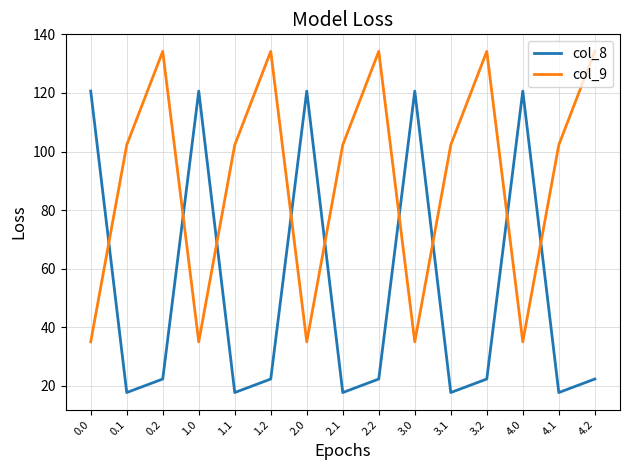

Reading left to right, transcribe all the data shown in this chart.

col_8: 120.6	17.7	22.3	120.6	17.7	22.3	120.6	17.7	22.3	120.6	17.7	22.3	120.6	17.7	22.3
col_9: 35.0	102.3	134.2	35.0	102.3	134.2	35.0	102.3	134.2	35.0	102.3	134.2	35.0	102.3	134.2